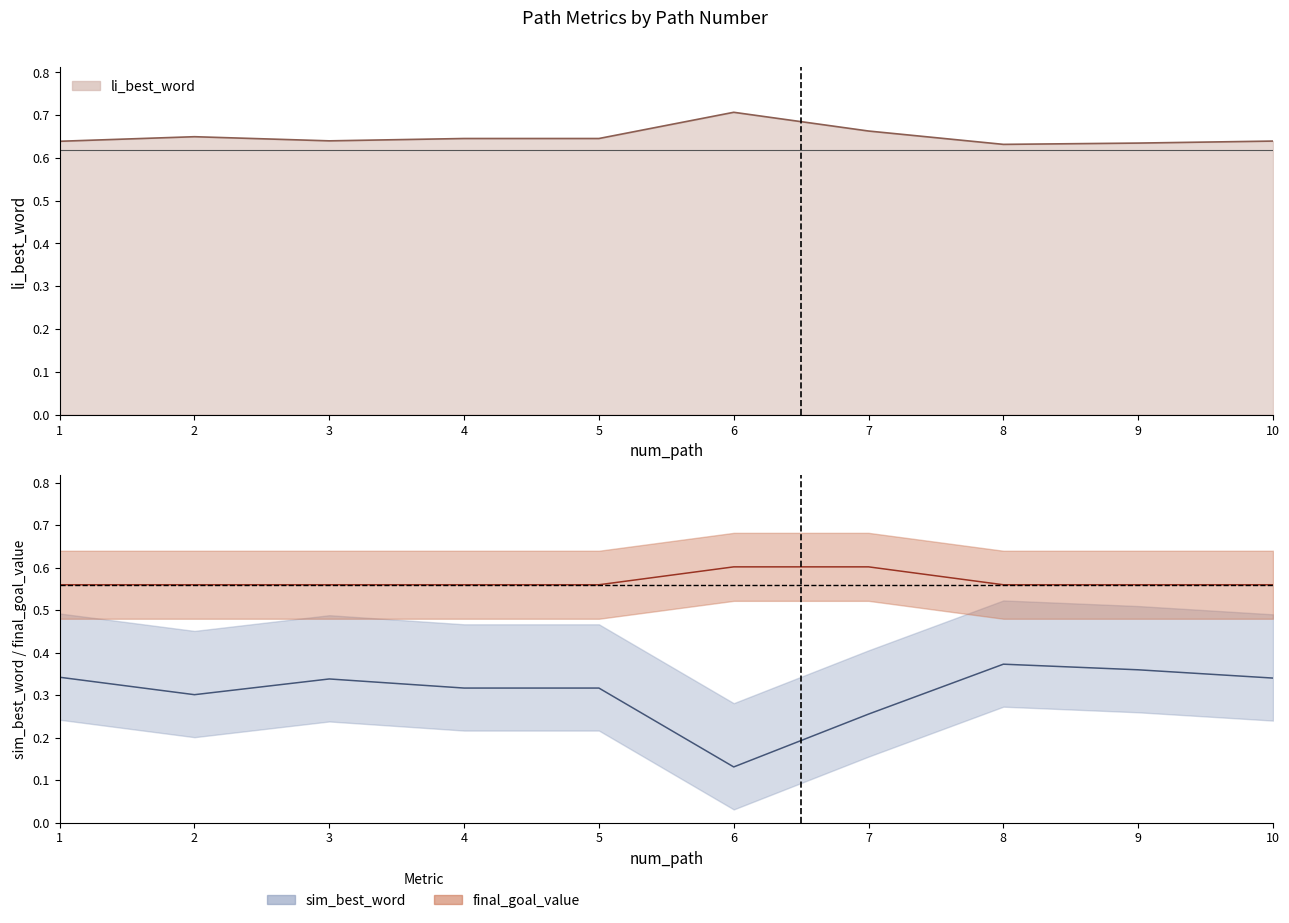

True or false: li_best_word has more than 2 points higher than both neighbors.

False